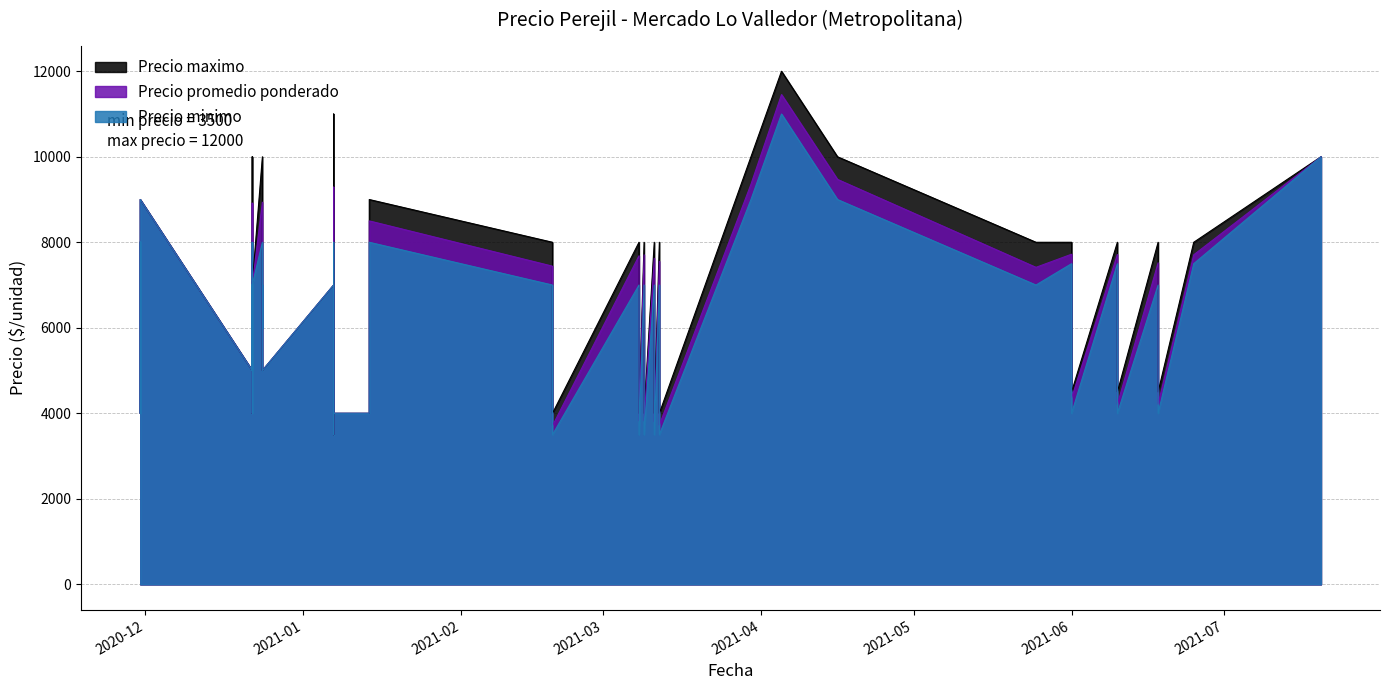

Read the Precio maximo value at 2021-06-18.

4500